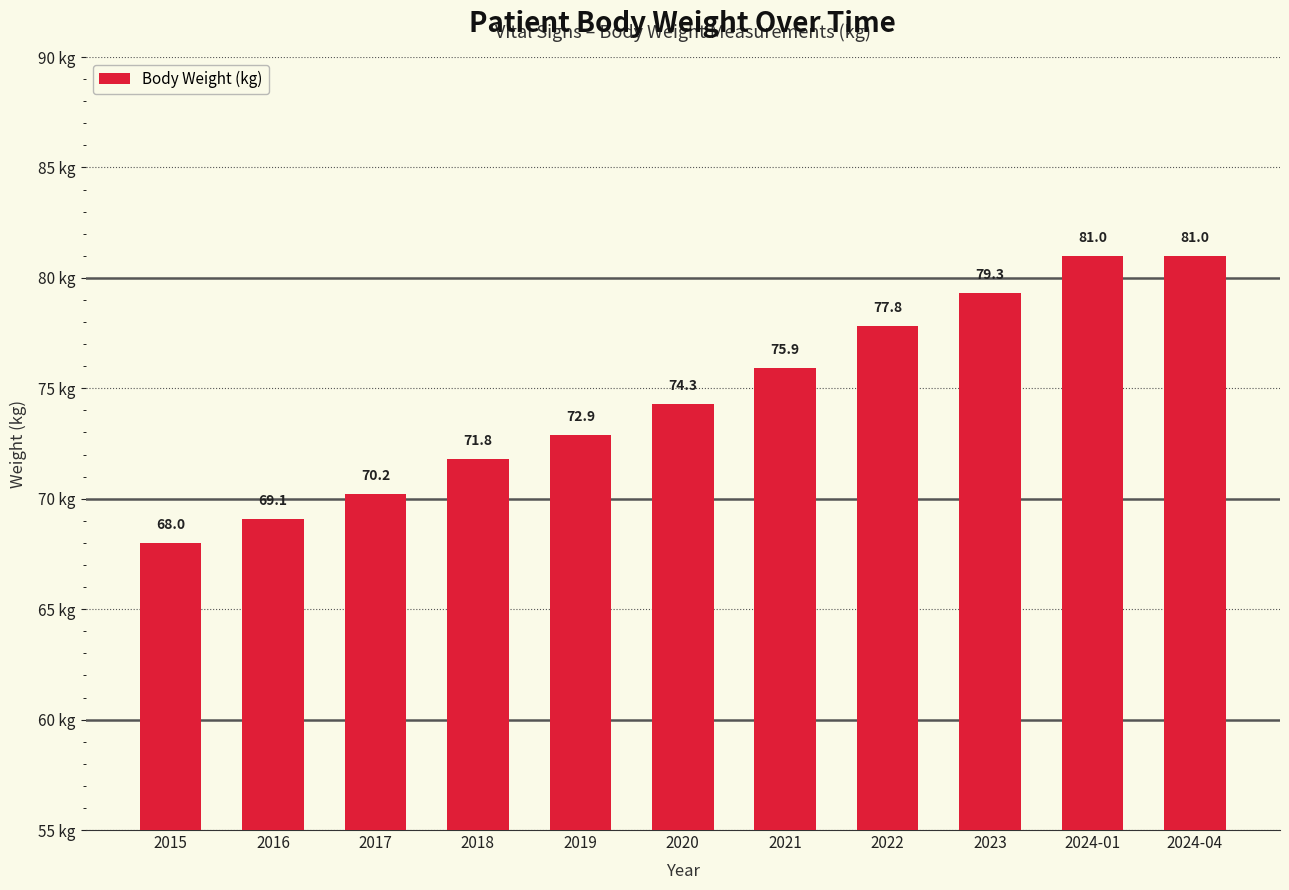

What is the change in value from 2020 to 2024-01?

+6.7